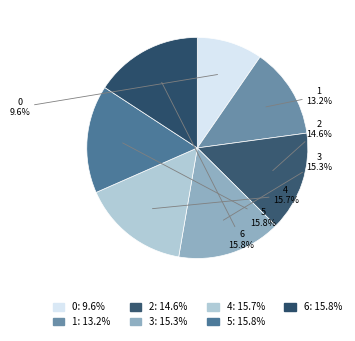

How many segments does this pie chart have?

7